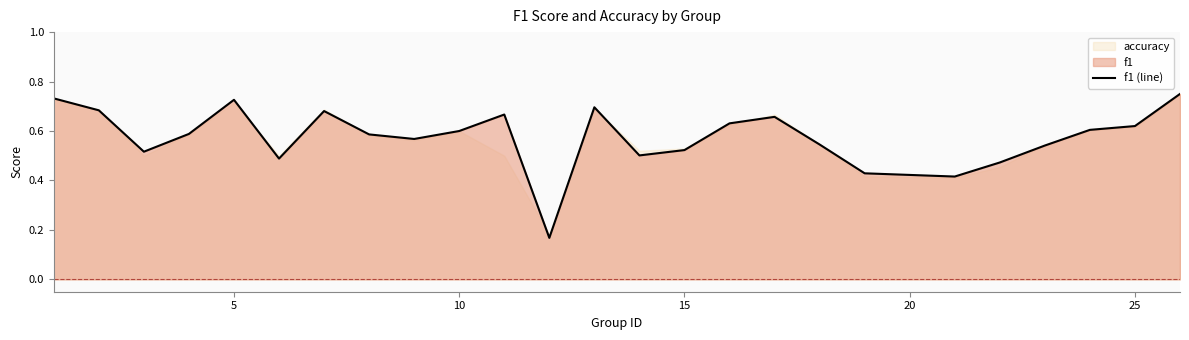

True or false: f1 (line) has a value of 0.3 at 15.

False